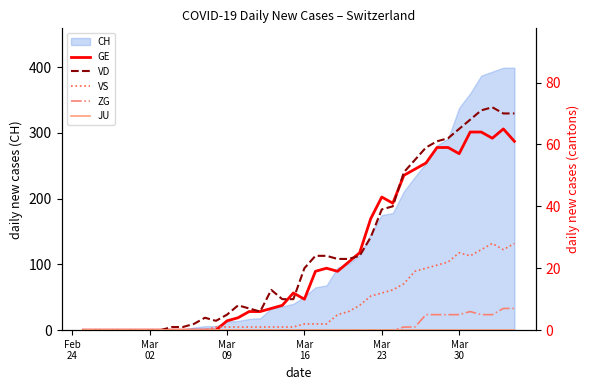

What is the highest value of the CH series?

399